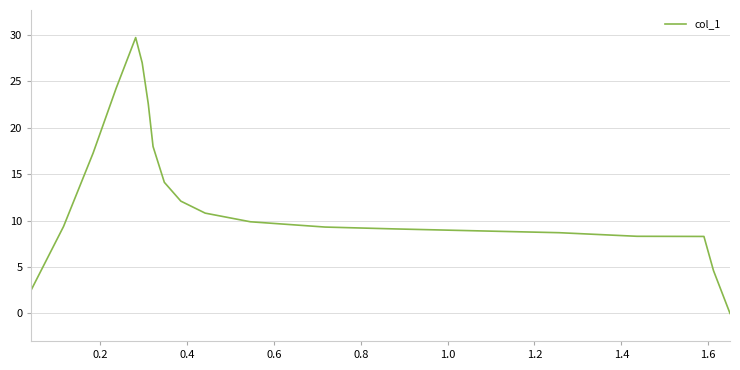

What is the maximum value shown in the chart?

29.7